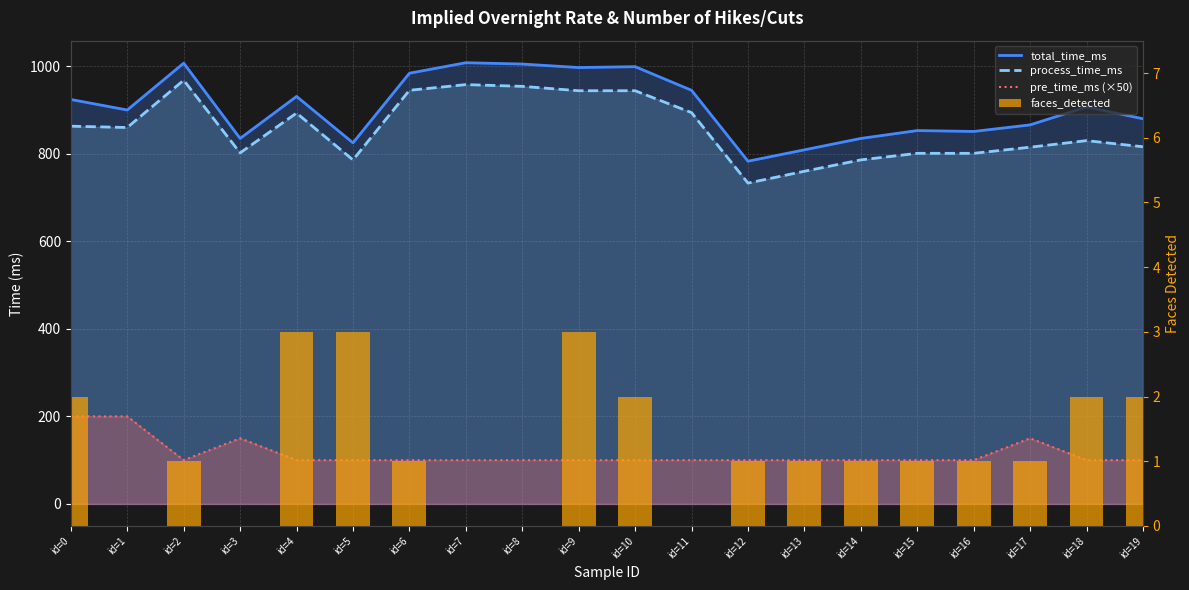

What value does the pre_time_ms (×50) series have at id=4?

100